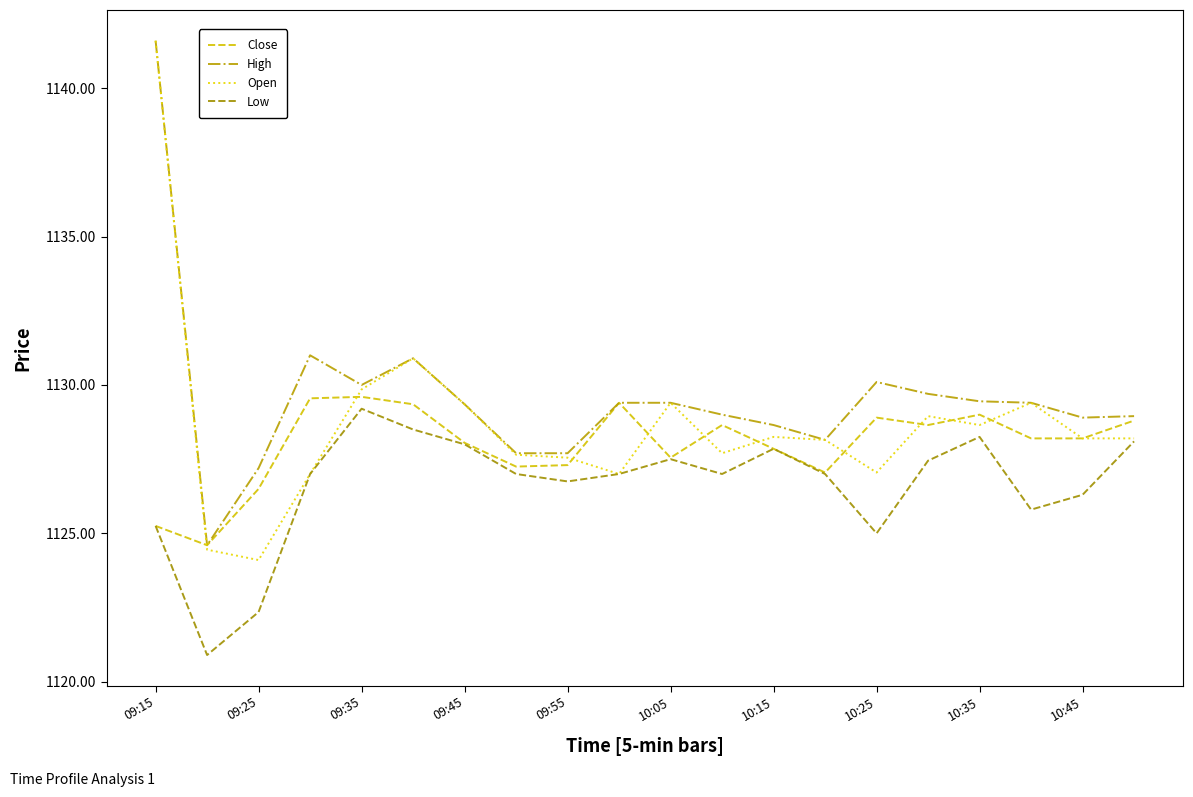

True or false: Low and High cross at least once.

False